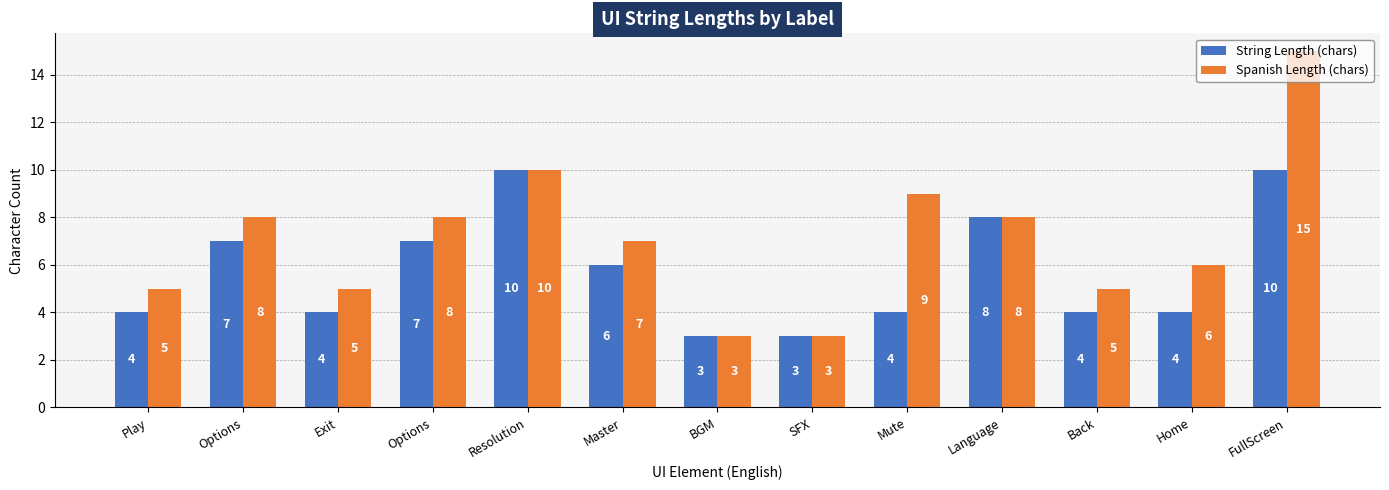

Reading left to right, transcribe all the data shown in this chart.

String Length (chars): Play=4	Options=7	Exit=4	Options=7	Resolution=10	Master=6	BGM=3	SFX=3	Mute=4	Language=8	Back=4	Home=4	FullScreen=10
Spanish Length (chars): Play=5	Options=8	Exit=5	Options=8	Resolution=10	Master=7	BGM=3	SFX=3	Mute=9	Language=8	Back=5	Home=6	FullScreen=15